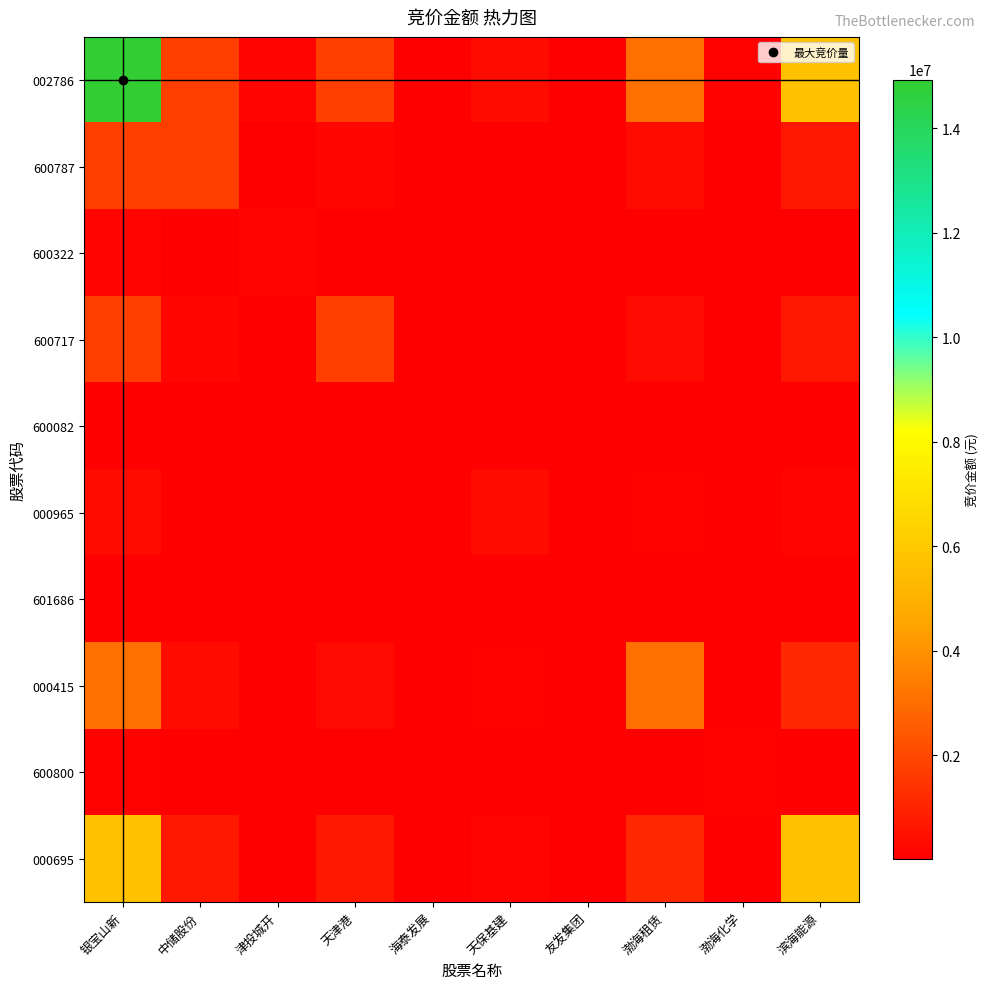

Which series has the largest range (max minus min)?

002786